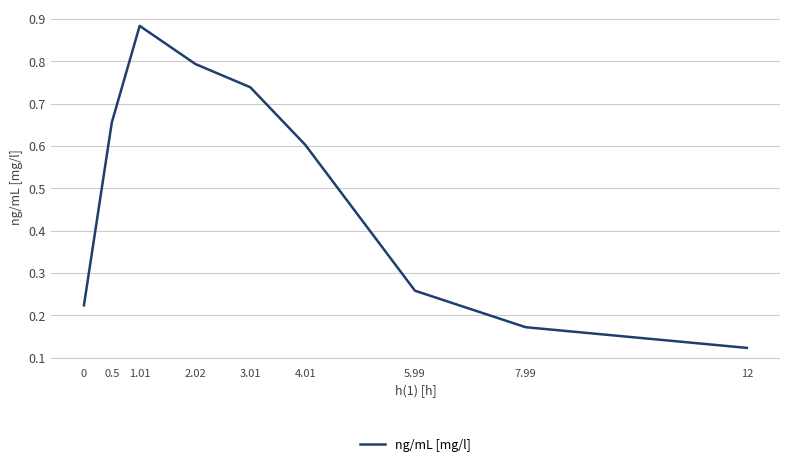

Between 5.99 and 4.01, which is larger?

4.01